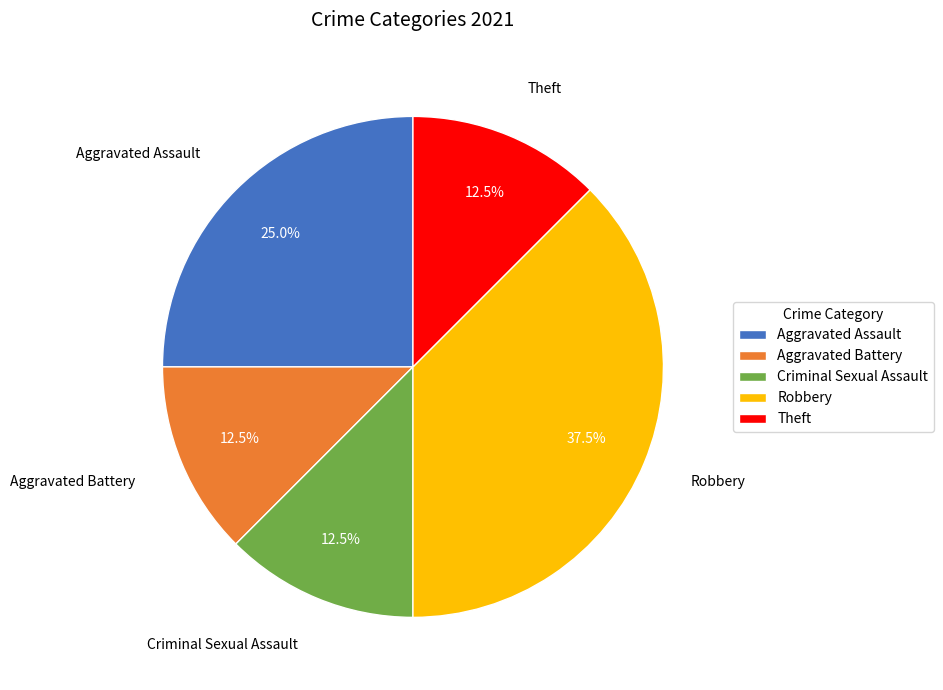

What is the largest slice in the pie chart?

Robbery